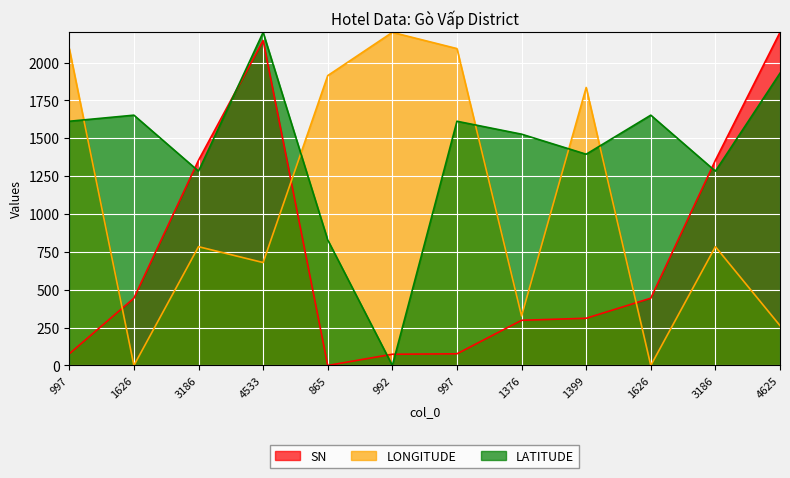

True or false: LATITUDE and SN cross at least once.

True